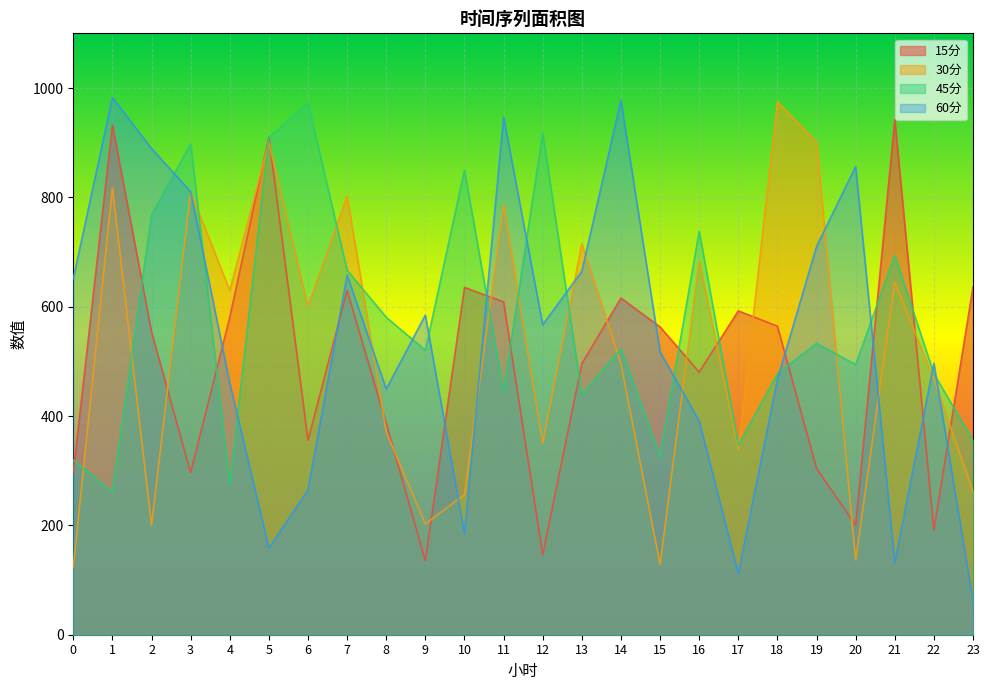

Where is the first local maximum for 30分?

1